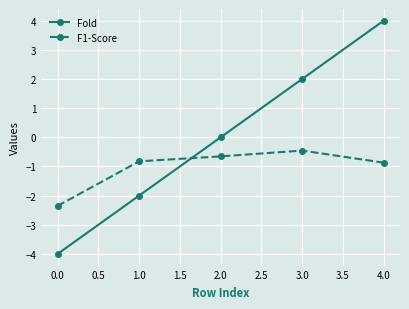

Count the number of categories in the chart.

5